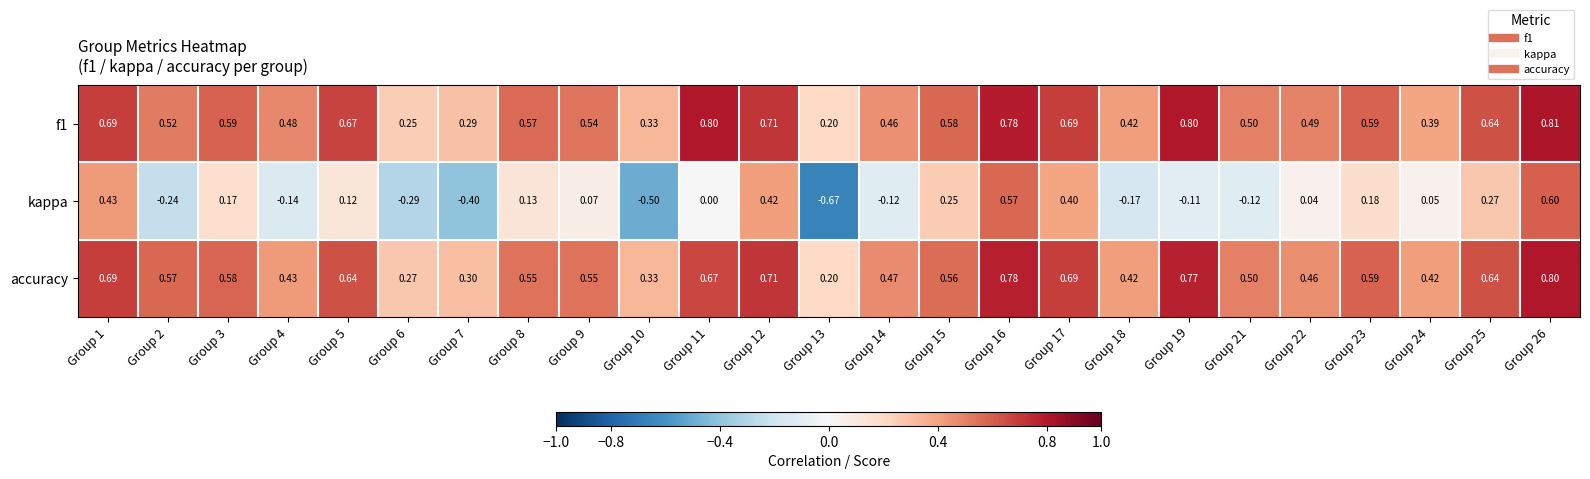

Which series has the largest range (max minus min)?

kappa